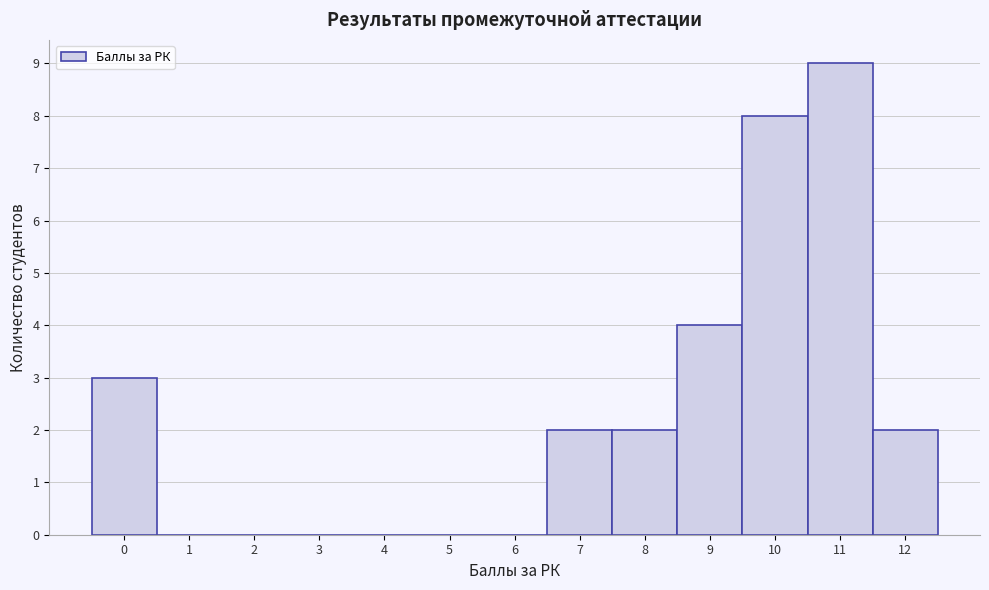

Reading left to right, list every bar in this chart as the range it spans on the x-axis followed by its height. The values are not printed on the chart, so give them approximately, as read against the axis.

-0.5 to 0.5: 3
0.5 to 1.5: 0
1.5 to 2.5: 0
2.5 to 3.5: 0
3.5 to 4.5: 0
4.5 to 5.5: 0
5.5 to 6.5: 0
6.5 to 7.5: 2
7.5 to 8.5: 2
8.5 to 9.5: 4
9.5 to 10.5: 8
10.5 to 11.5: 9
11.5 to 12.5: 2